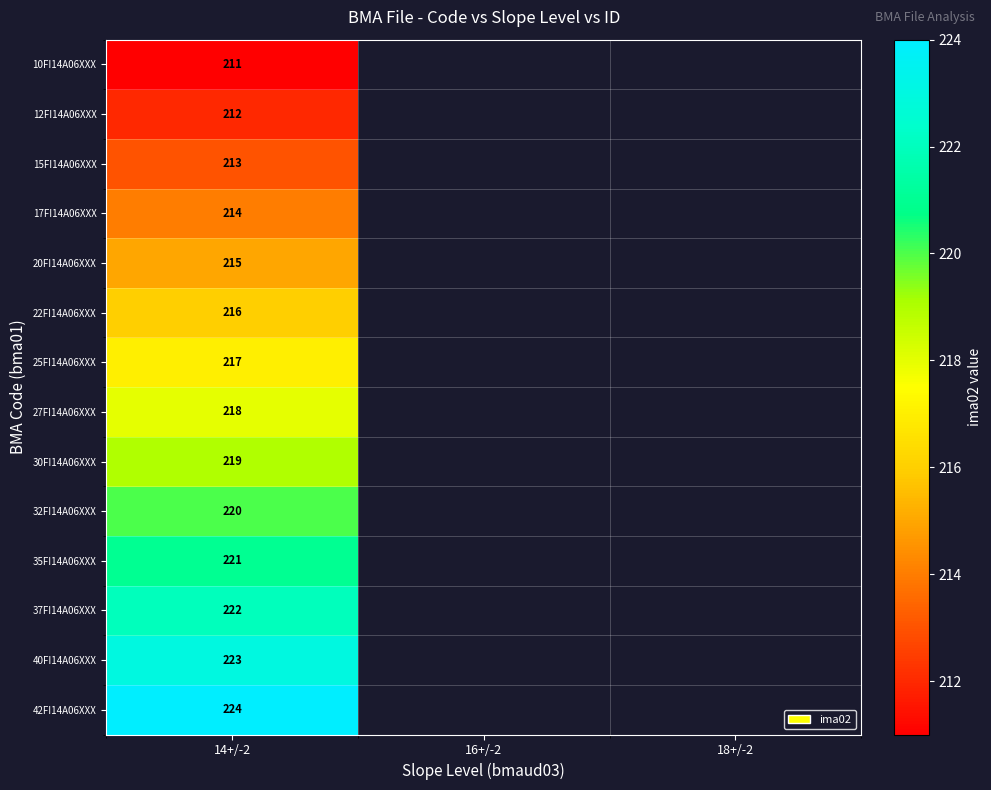

True or false: 40FI14A06XXX has a value of 320 at 14+/-2.

False